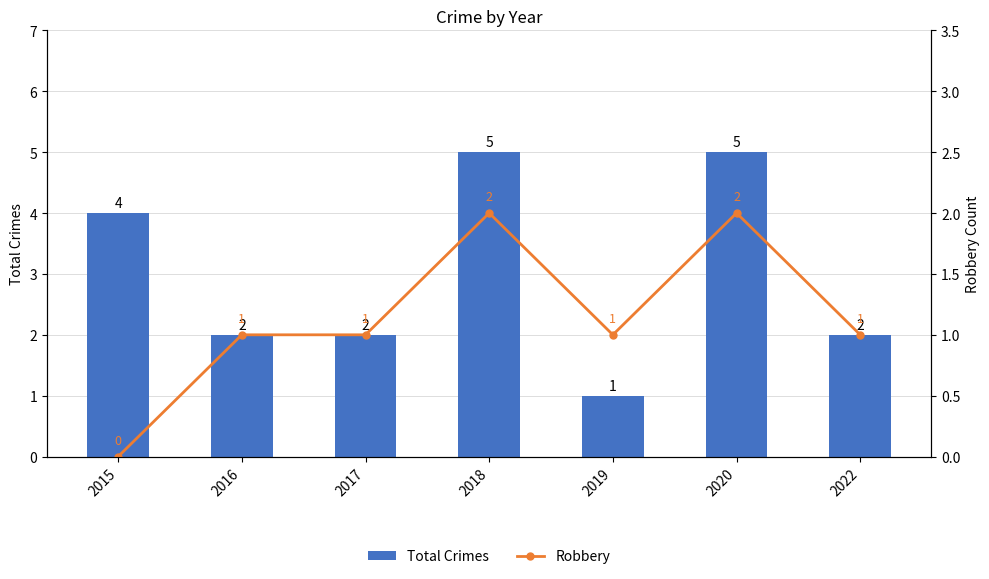

The Total Crimes series shows 1 at 2016. True or false?

False